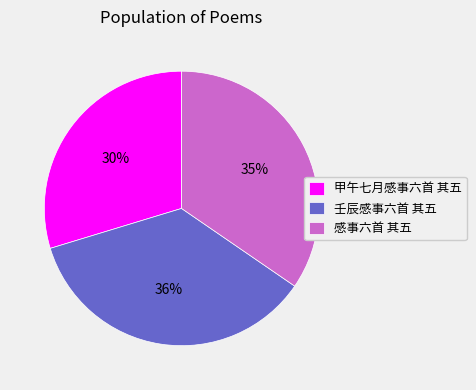

To the nearest percent, what portion does 感事六首 其五 represent?

35%